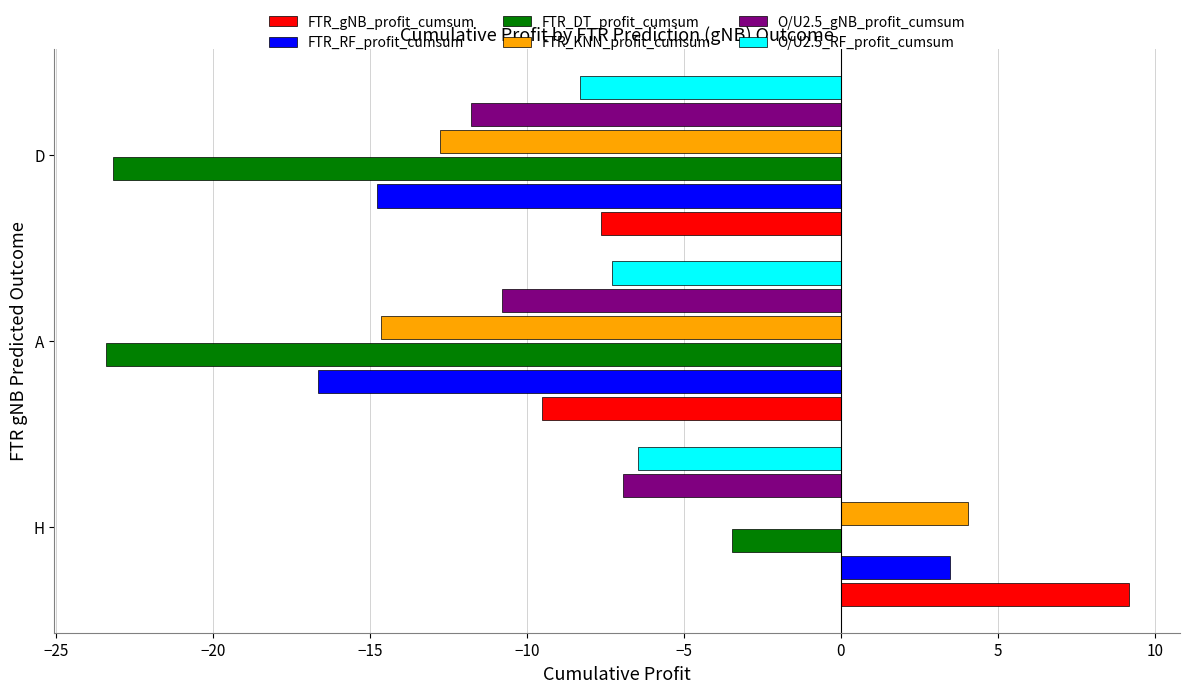

What is the total value across all series at D?

-78.5